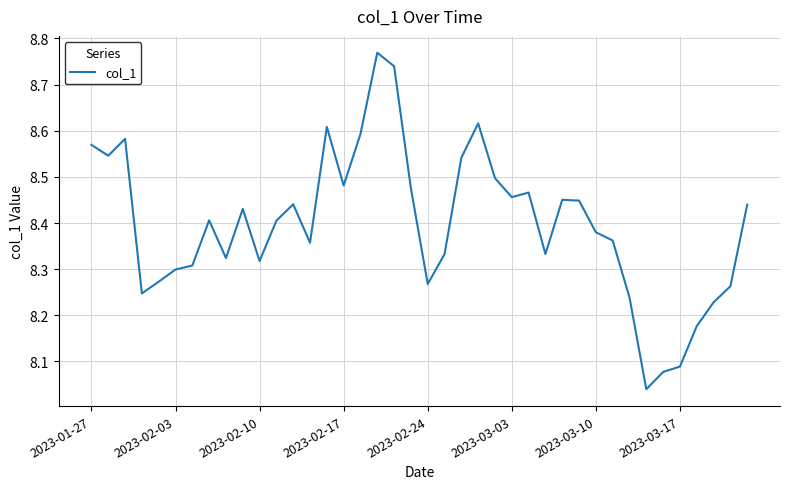

Does the chart display data point markers on the line(s)?

No